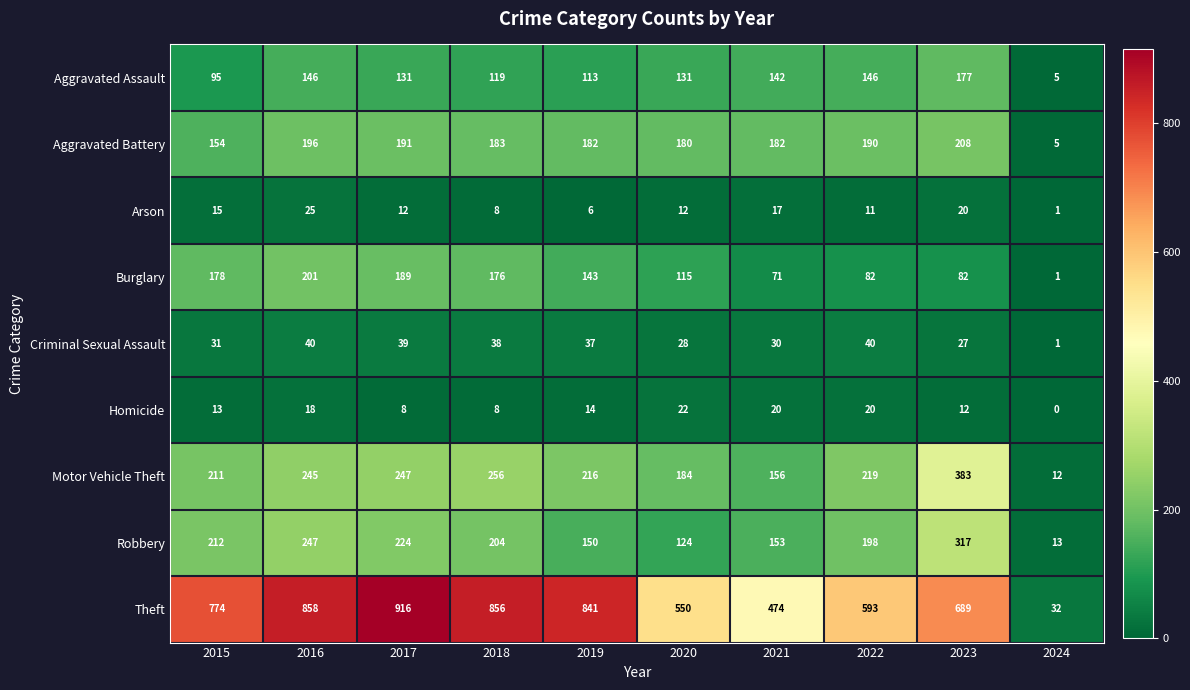

At 2023, list the series in order from smallest to largest.

Homicide, Arson, Criminal Sexual Assault, Burglary, Aggravated Assault, Aggravated Battery, Robbery, Motor Vehicle Theft, Theft